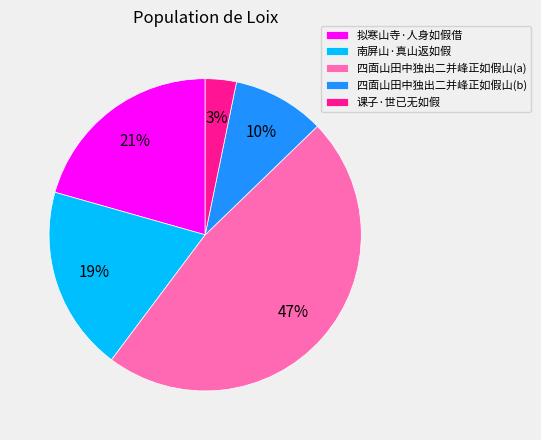

To the nearest percent, what is the average slice percentage?

20%